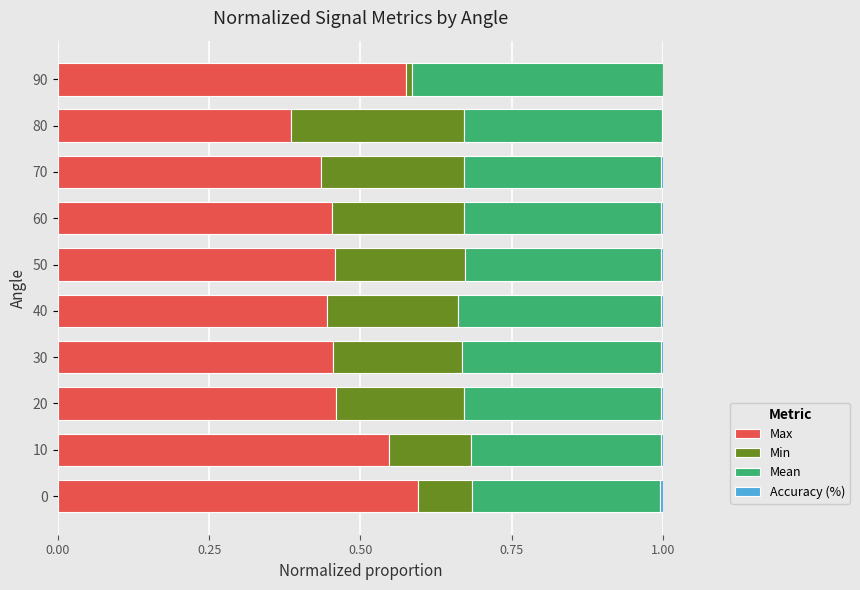

What is the sum of all Max values?

4.8